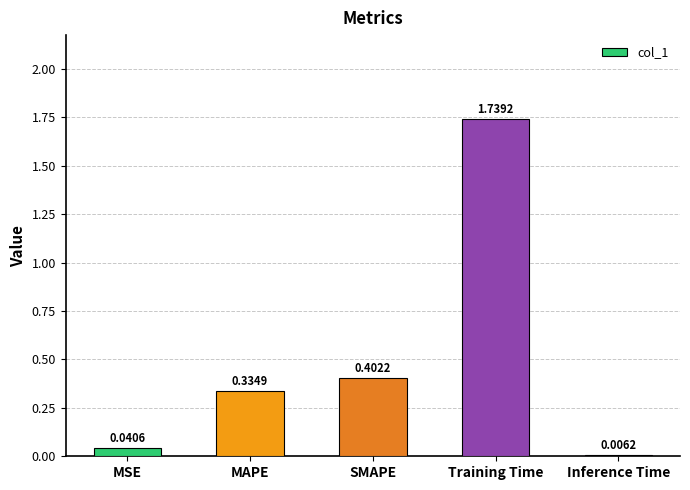

What is the sum of all values?

2.5